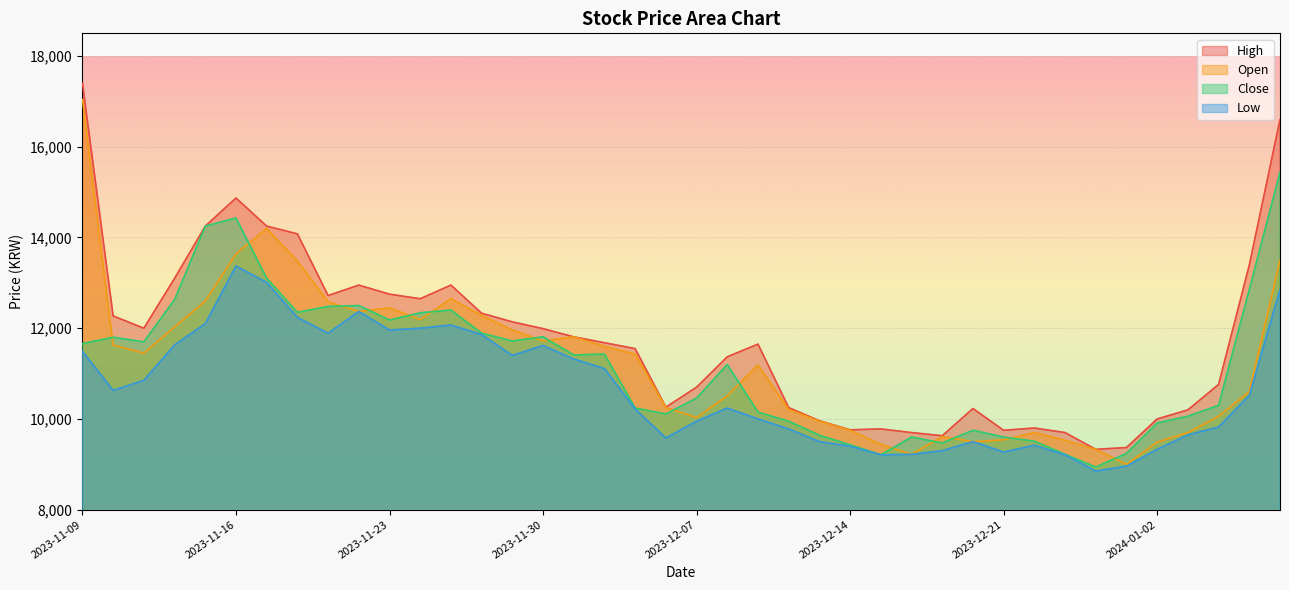

Reading left to right, what are all the values shown in this chart?

High: 17400	12270	12000	13100	14250	14870	14250	14080	12720	12950	12750	12650	12950	12330	12140	11990	11810	11680	11550	10260	10700	11370	11650	10250	9960	9760	9780	9700	9630	10230	9750	9800	9700	9330	9370	10000	10200	10760	13390	16600
Open: 17040	11630	11450	12030	12600	13640	14200	13480	12580	12370	12450	12190	12650	12280	11960	11720	11810	11600	11430	10250	10030	10510	11190	10210	9950	9750	9440	9220	9610	9500	9540	9700	9530	9330	9000	9490	9700	10060	10600	13500
Close: 11660	11800	11700	12630	14250	14430	13100	12350	12480	12500	12180	12340	12400	11890	11720	11810	11410	11430	10240	10110	10460	11200	10150	9950	9640	9430	9210	9600	9470	9750	9600	9510	9220	8940	9240	9910	10060	10300	12850	15440
Low: 11490	10630	10850	11630	12100	13370	13010	12240	11890	12370	11960	12000	12070	11860	11400	11620	11320	11110	10220	9580	9950	10240	10000	9780	9500	9400	9210	9220	9300	9500	9270	9420	9210	8850	8960	9330	9650	9820	10520	12850